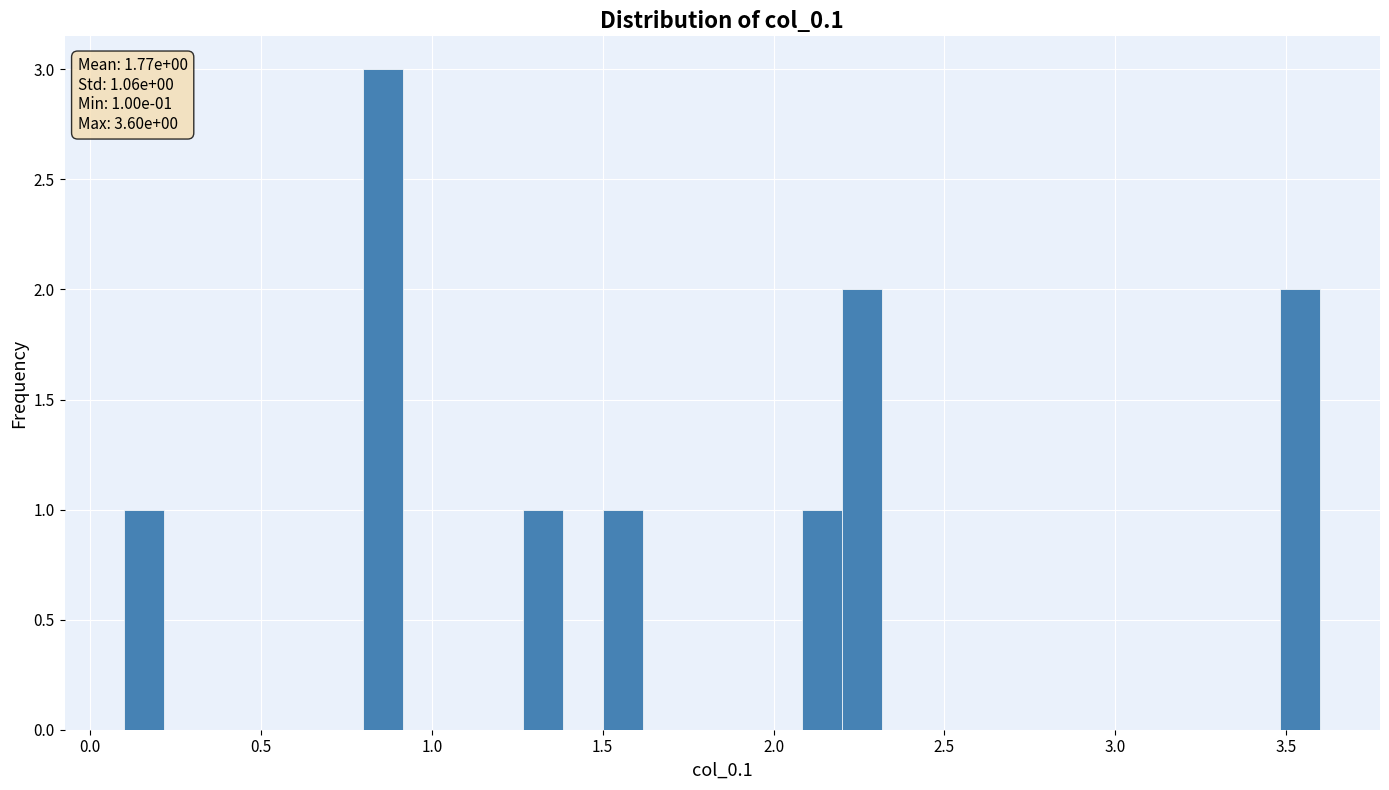

Read against the x-axis, roughly where is the centre of the tallest bar?

0.85